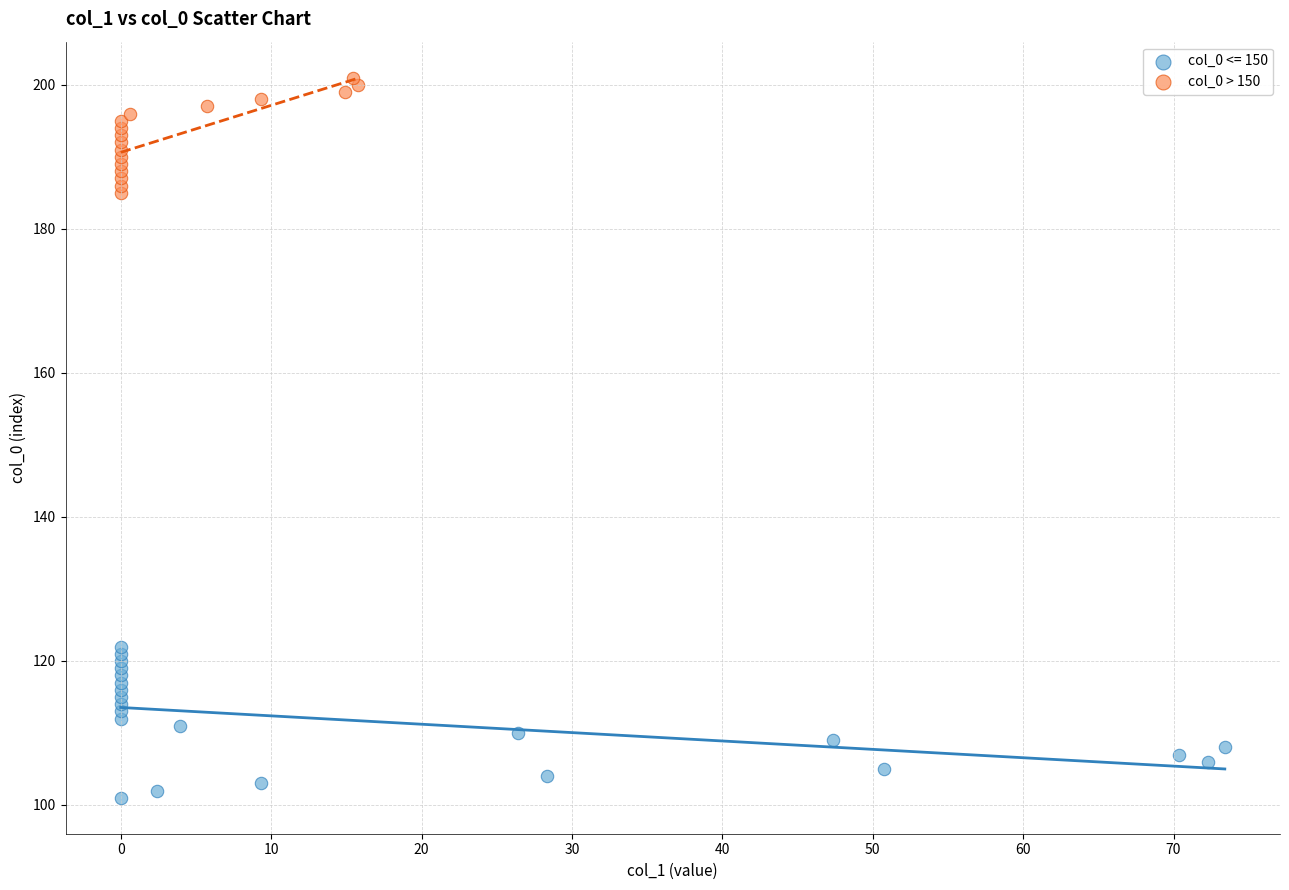

Which series has the widest spread of Y values?

col_0 <= 150